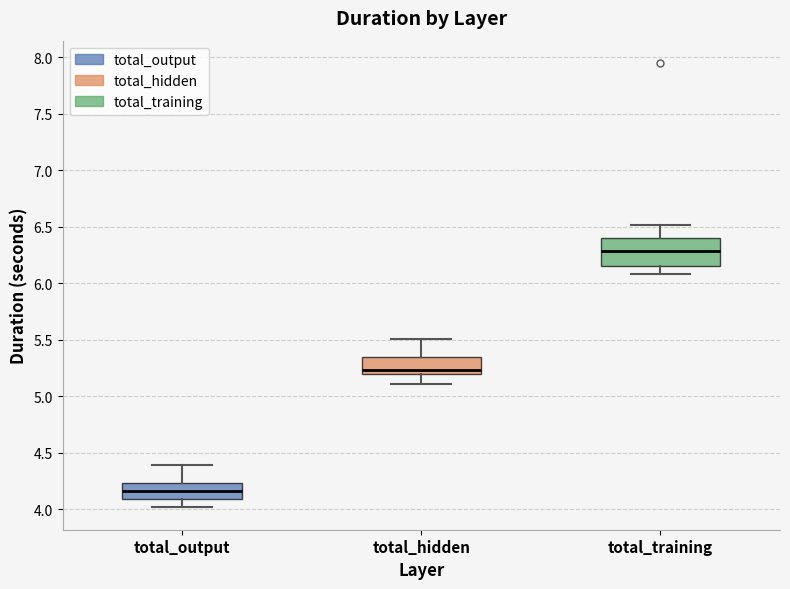

Where is the upper edge of the box for total_hidden on the y-axis? The values are not printed on the chart, so give them approximately, as read against the axis.

5.35